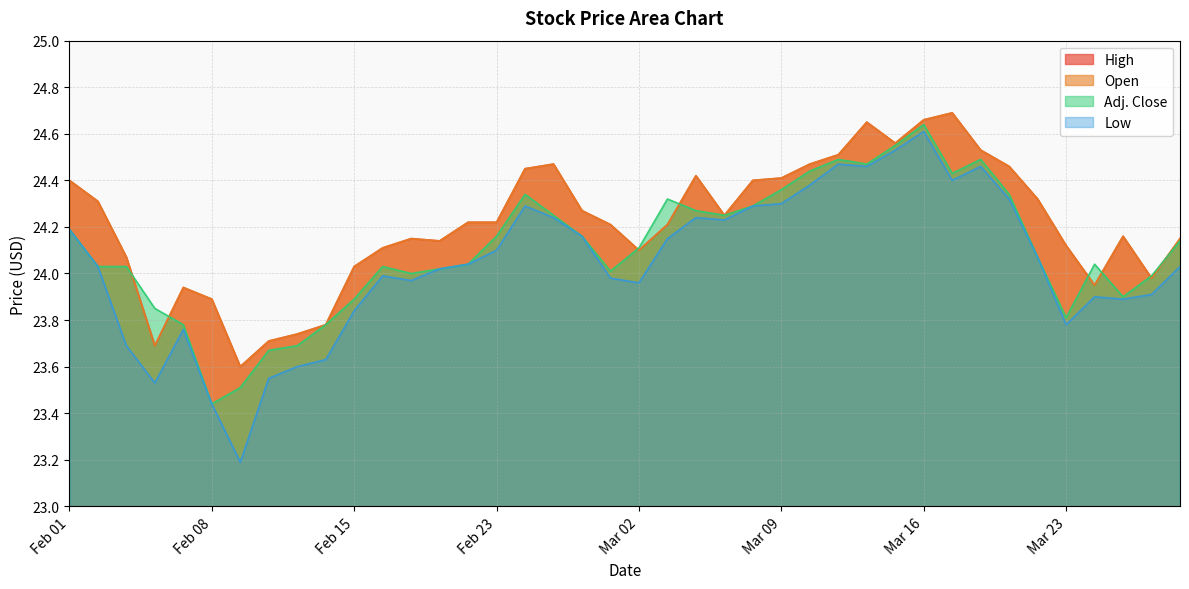

Which series changed the most between Mar 06 and Mar 16?

Adj. Close